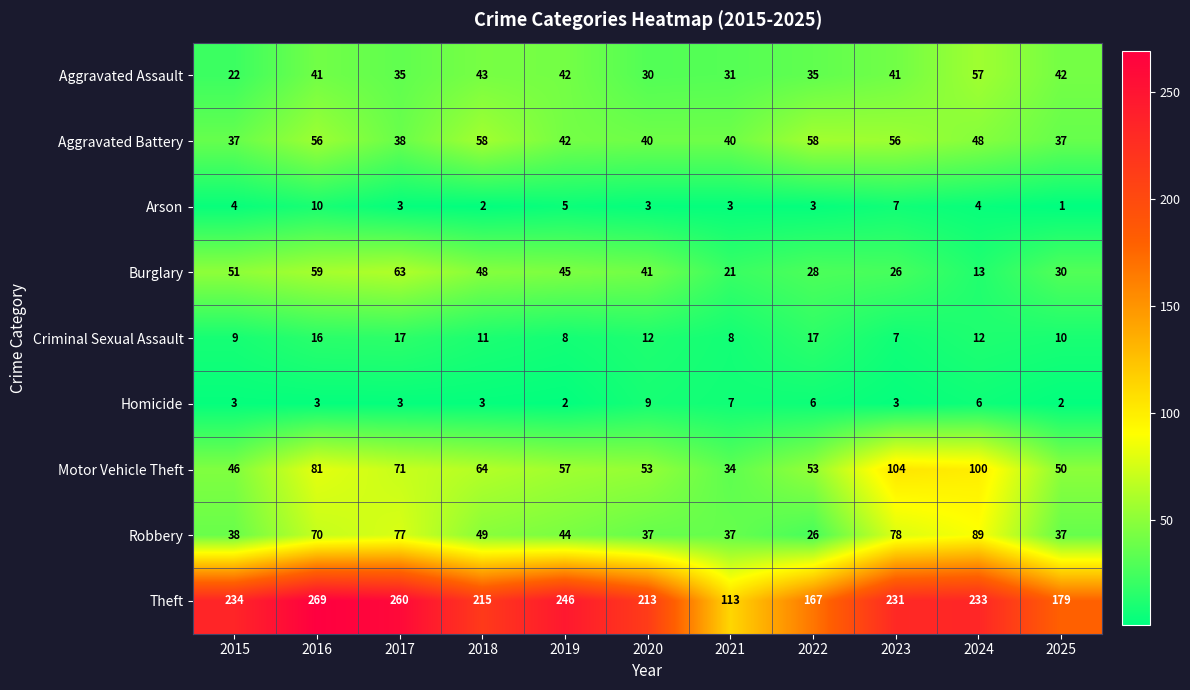

What is the difference between the maximum and minimum values in the Burglary series?

50